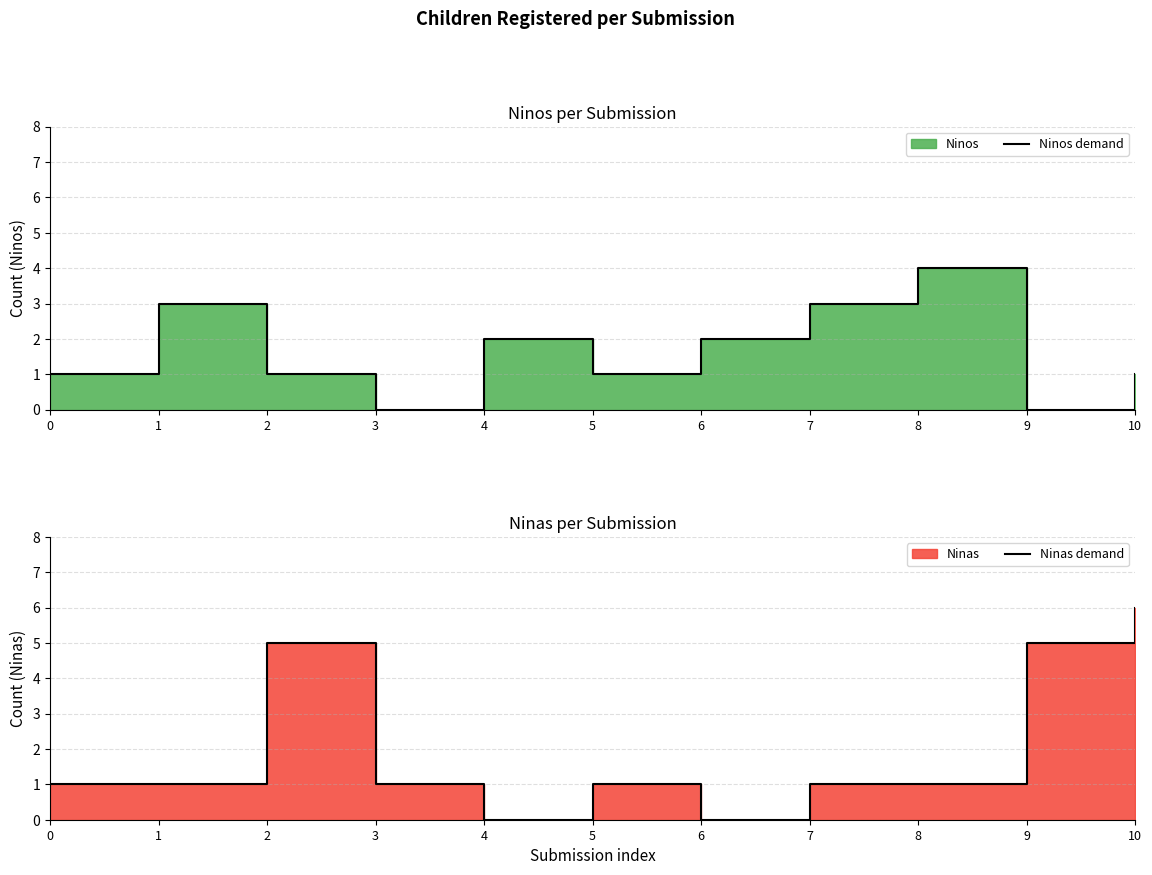

Which series has the largest total across all categories?

Ninas demand